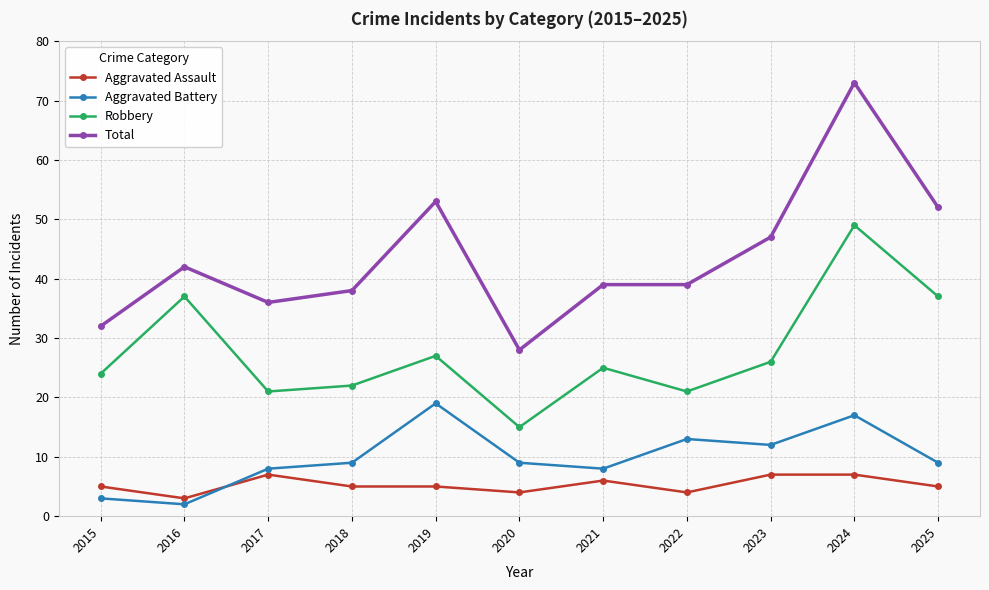

True or false: Aggravated Assault has more than 0 interior local peaks.

True